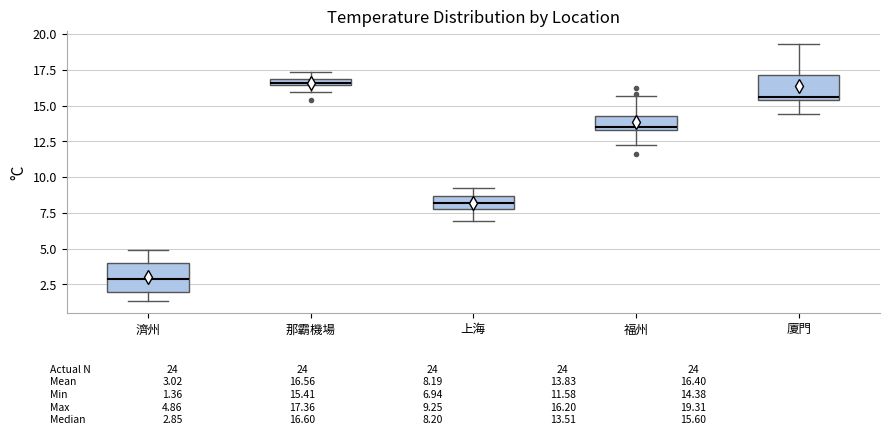

Which box's median line is the highest?

那霸機場